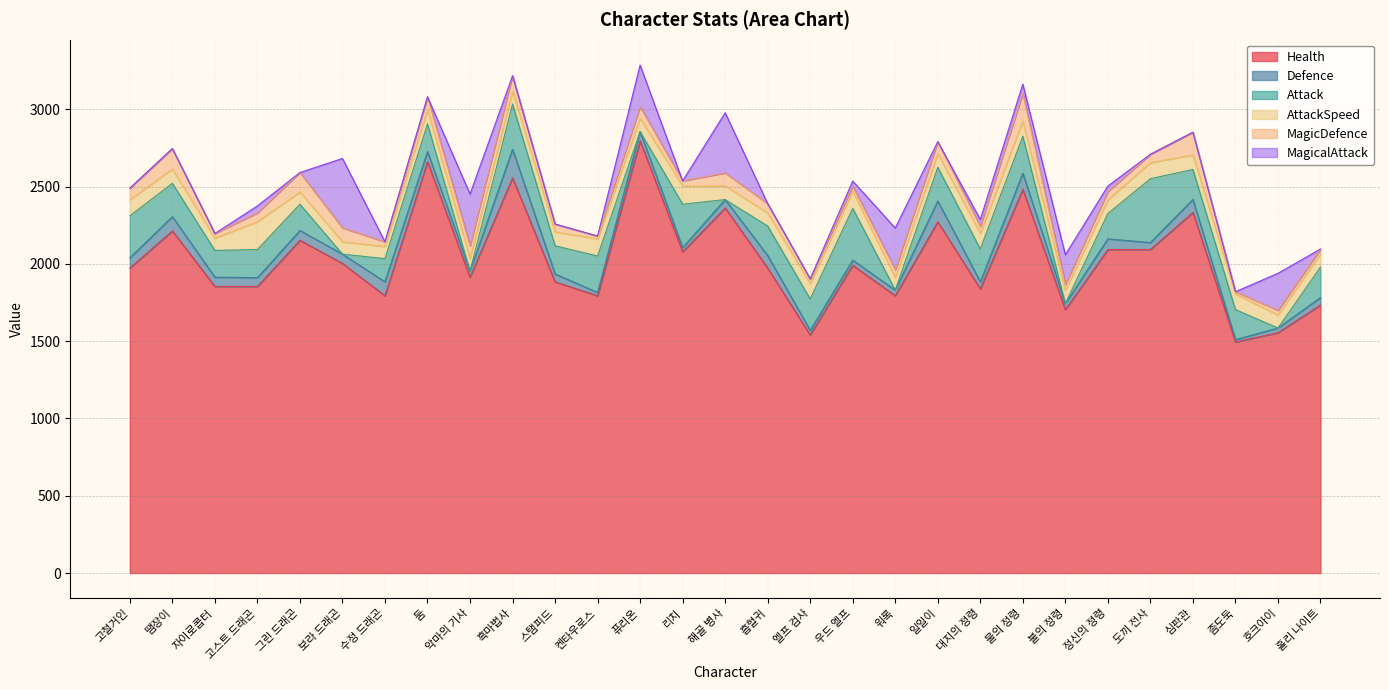

What is the sum of the MagicDefence values at 흑마법사 and 좀도둑?

114